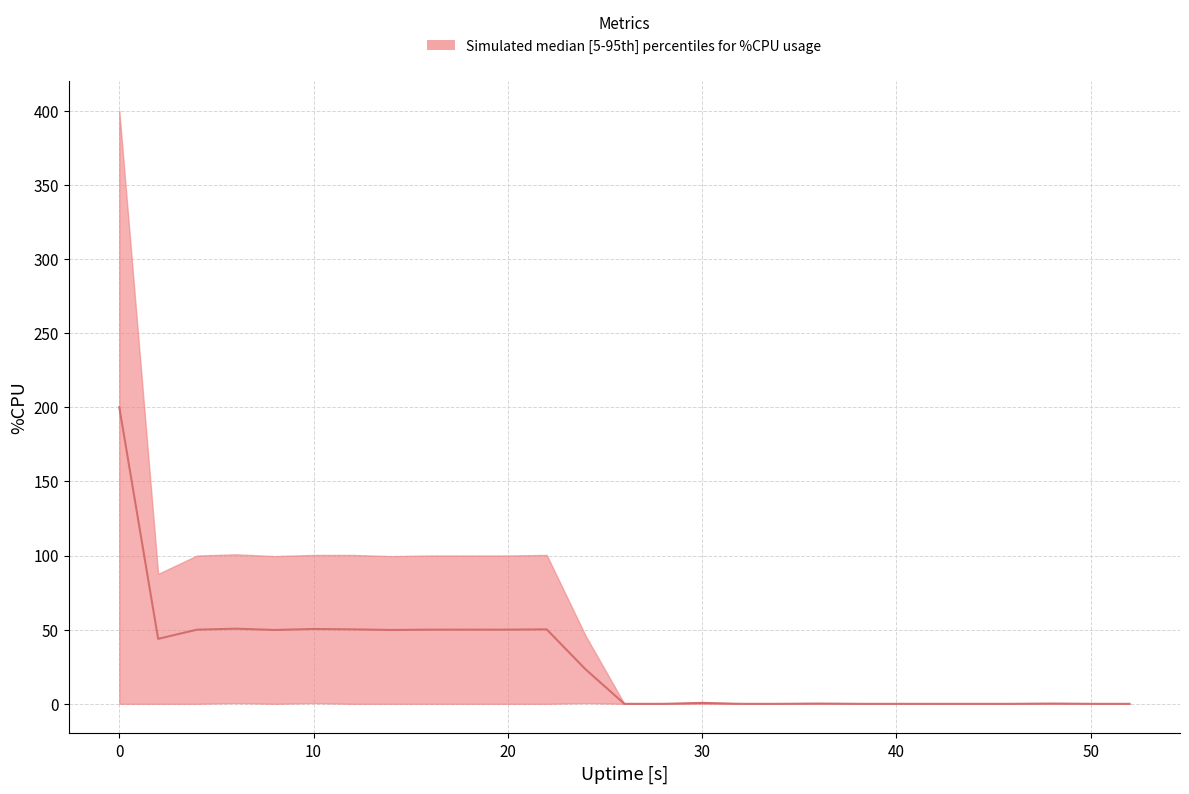

Reading left to right, list all the values displayed in this chart.

0=200.0	2=43.8	4=50.0	6=50.6	8=49.8	10=50.5	12=50.2	14=49.8	16=50.0	18=50.0	20=50.0	22=50.2	24=23.2	26=0.0	28=0.0	30=0.6	32=0.0	34=0.0	36=0.2	38=0.0	40=0.0	42=0.0	44=0.0	46=0.0	48=0.2	50=0.0	52=0.0